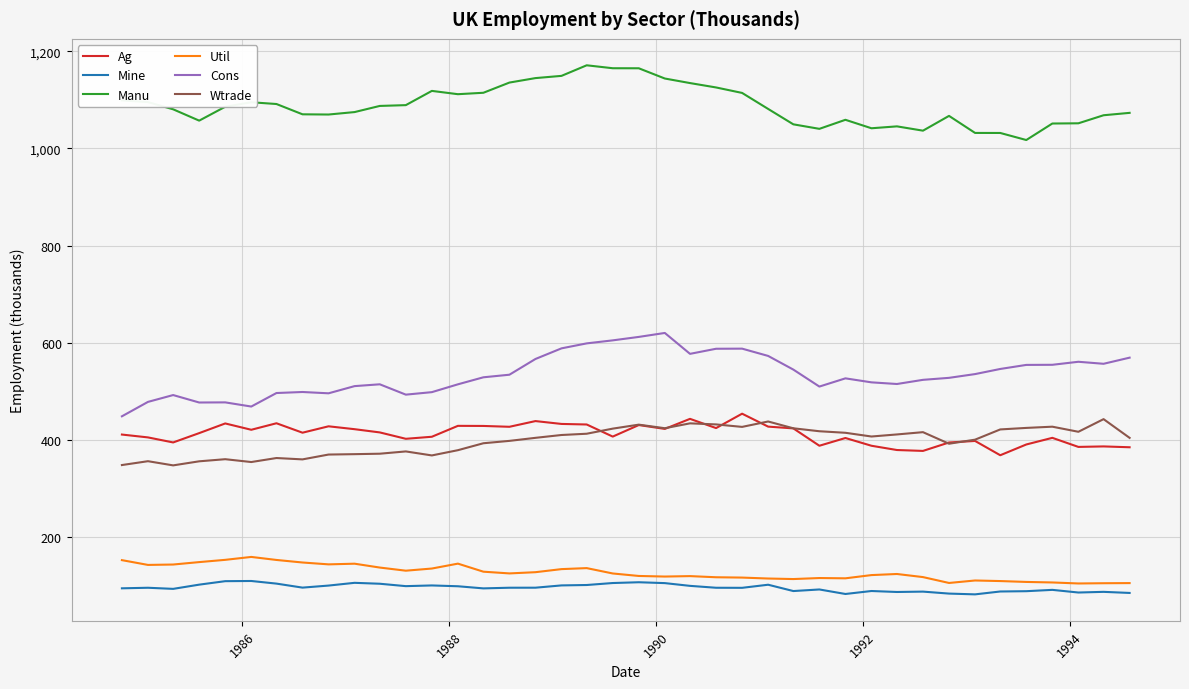

What is the maximum value for Util?

158.7